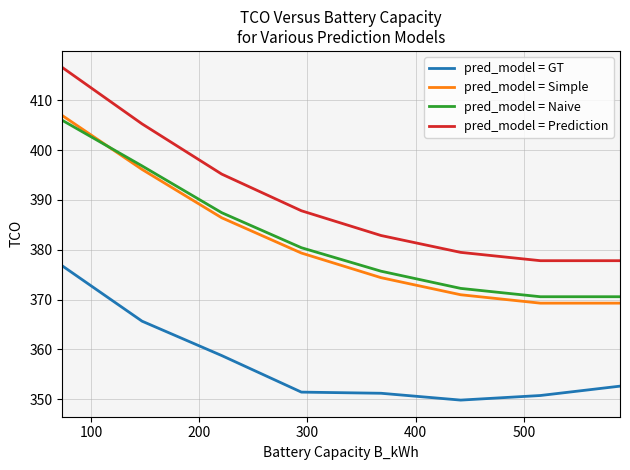

Which series has the largest total across all categories?

pred_model = Prediction